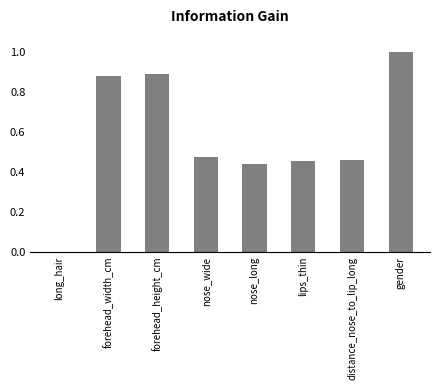

What is the greatest value displayed?

1.0